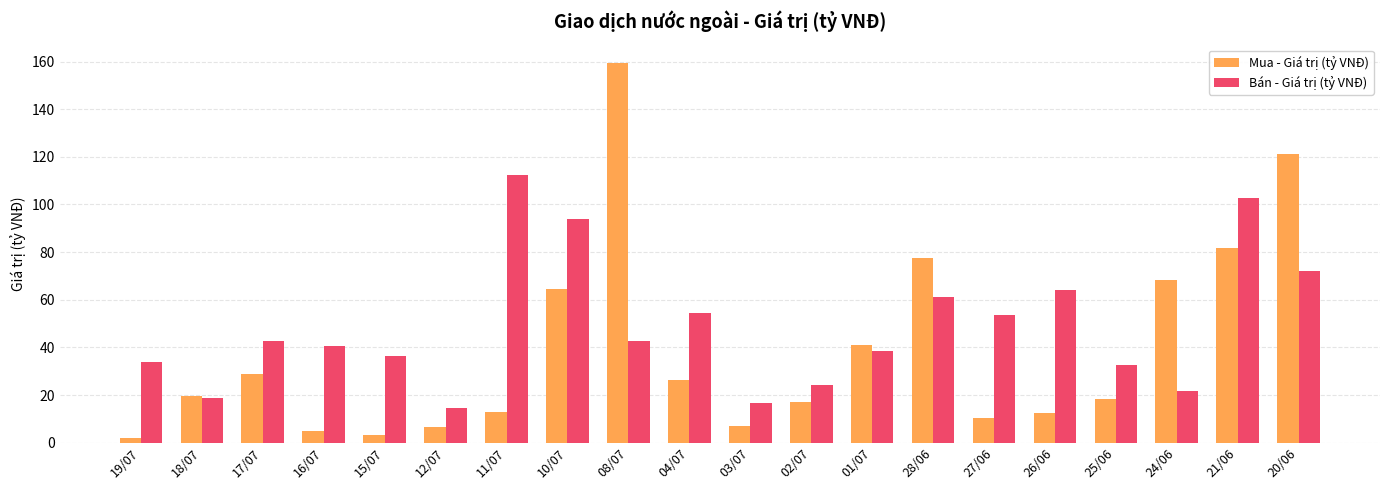

At 21/06, list the series in order from smallest to largest.

Mua - Giá trị (tỷ VNĐ), Bán - Giá trị (tỷ VNĐ)